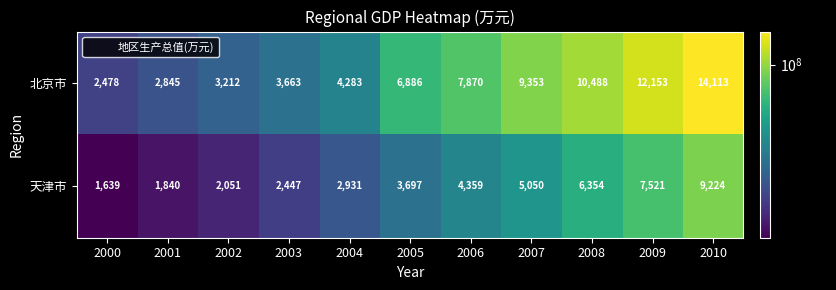

Rank the series at 2004 from highest to lowest value.

北京市, 天津市